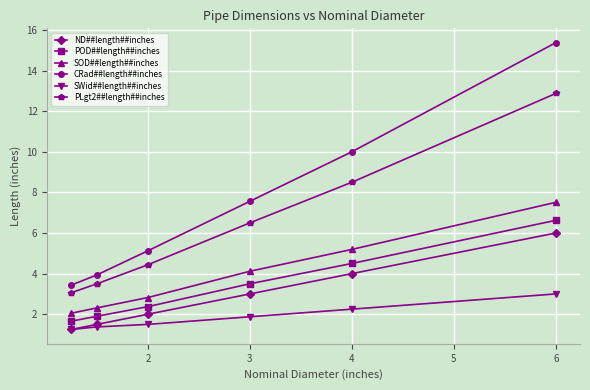

What is the sum of all POD##length##inches values?

20.6